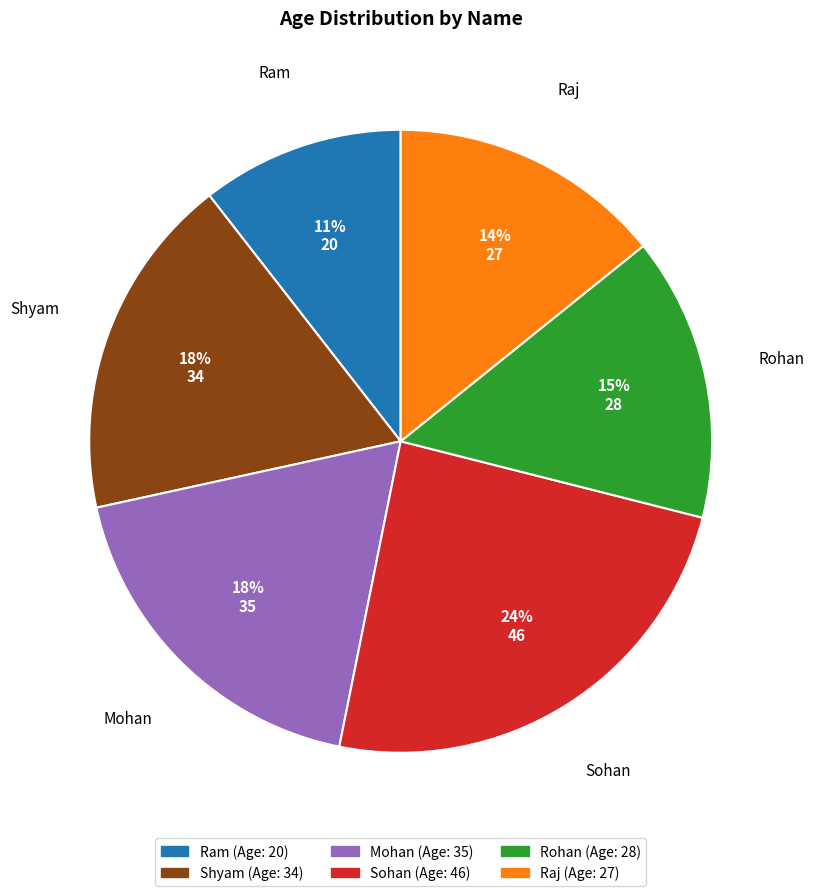

To the nearest percent, what is the average slice percentage?

17%